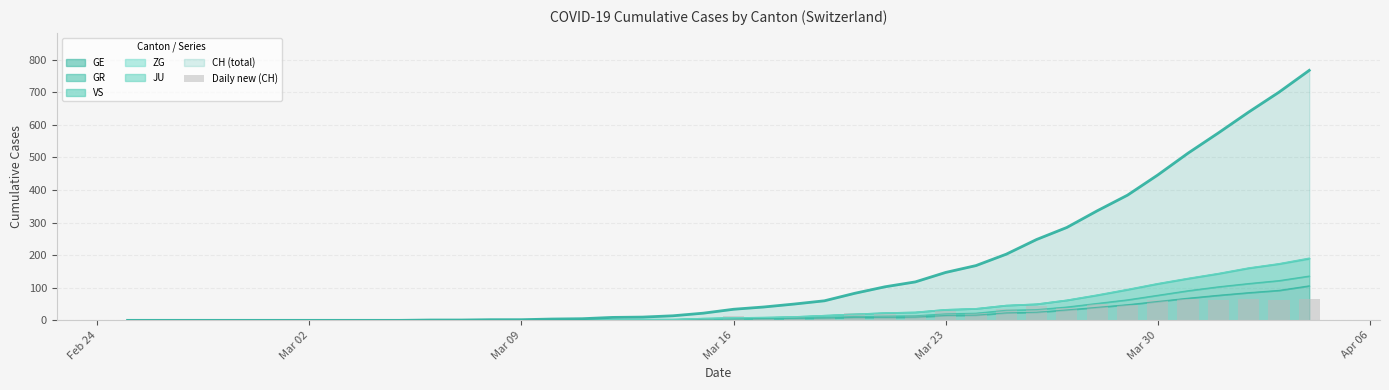

What is the maximum value for GE?

106